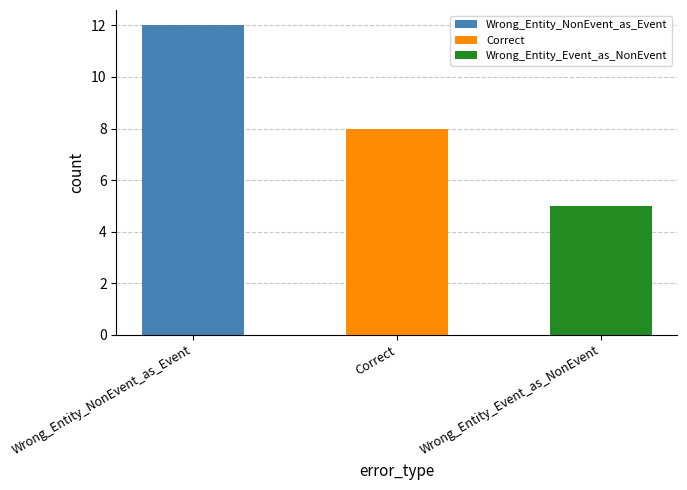

Is it true that the value at Wrong_Entity_NonEvent_as_Event is 12?

True